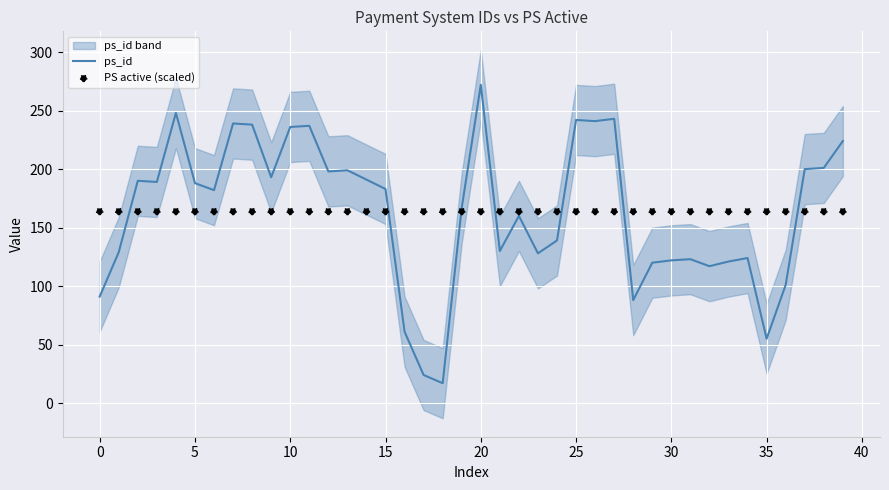

The value of ps_id at 5 is 188. True or false?

True